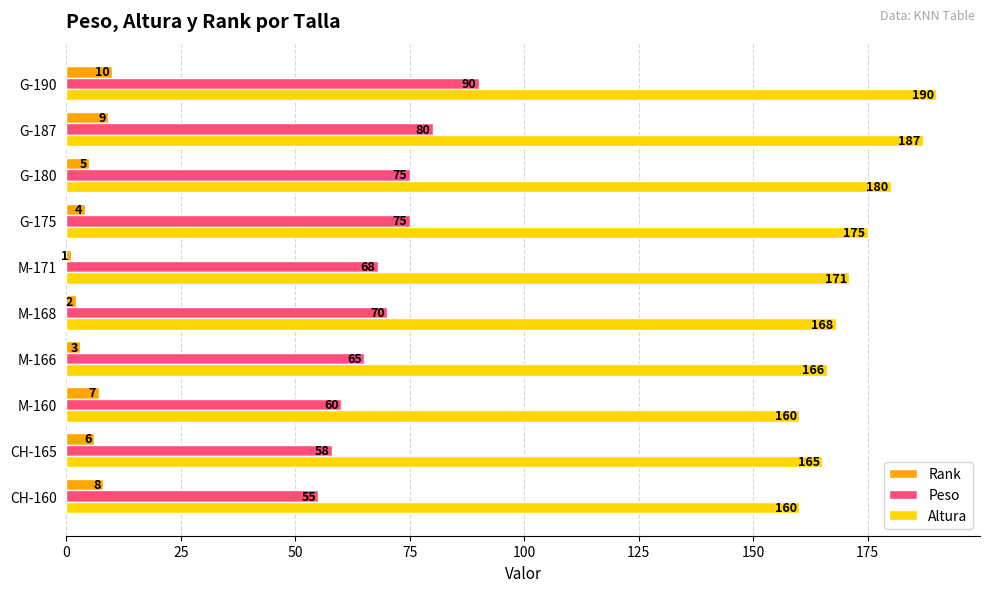

Is the value of Peso at M-171 greater than the value of Rank at M-160?

Yes